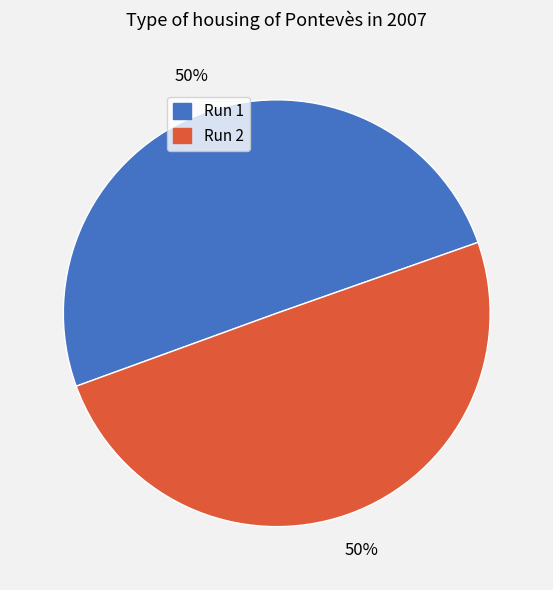

What percentage is the Run 1 slice, to the nearest percent?

50%